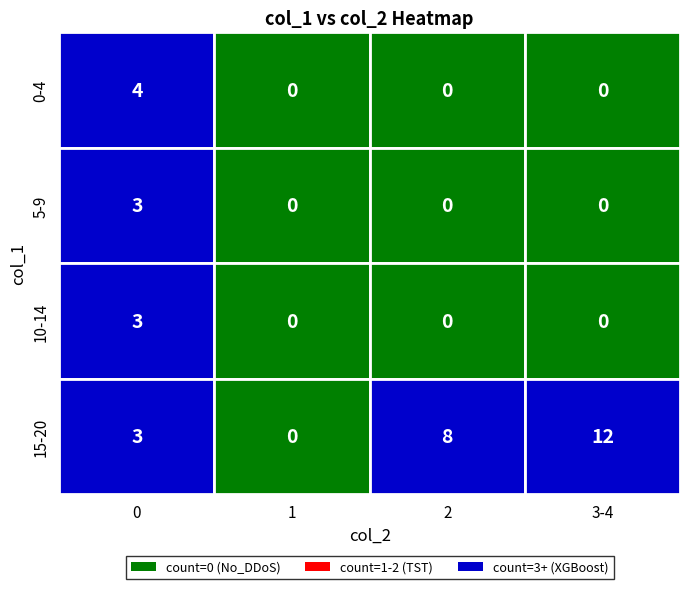

The value of 3 at 7 is 0. True or false?

True